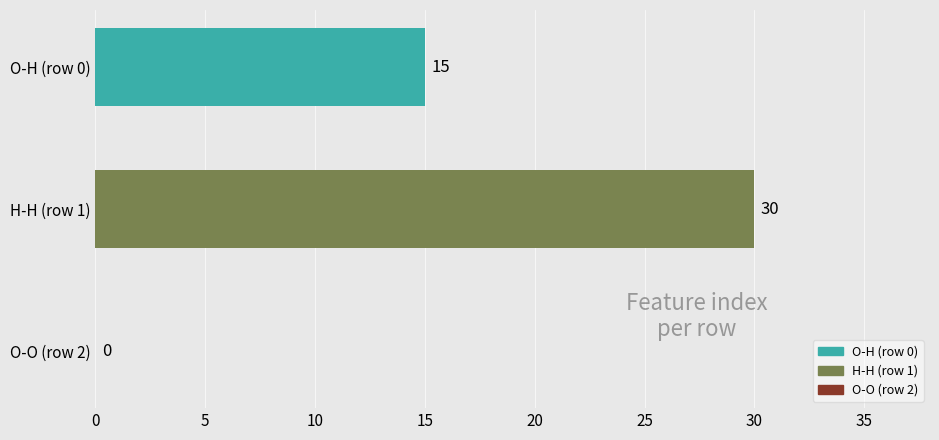

What is the sum of the values at O-O (row 2) and O-H (row 0)?

15